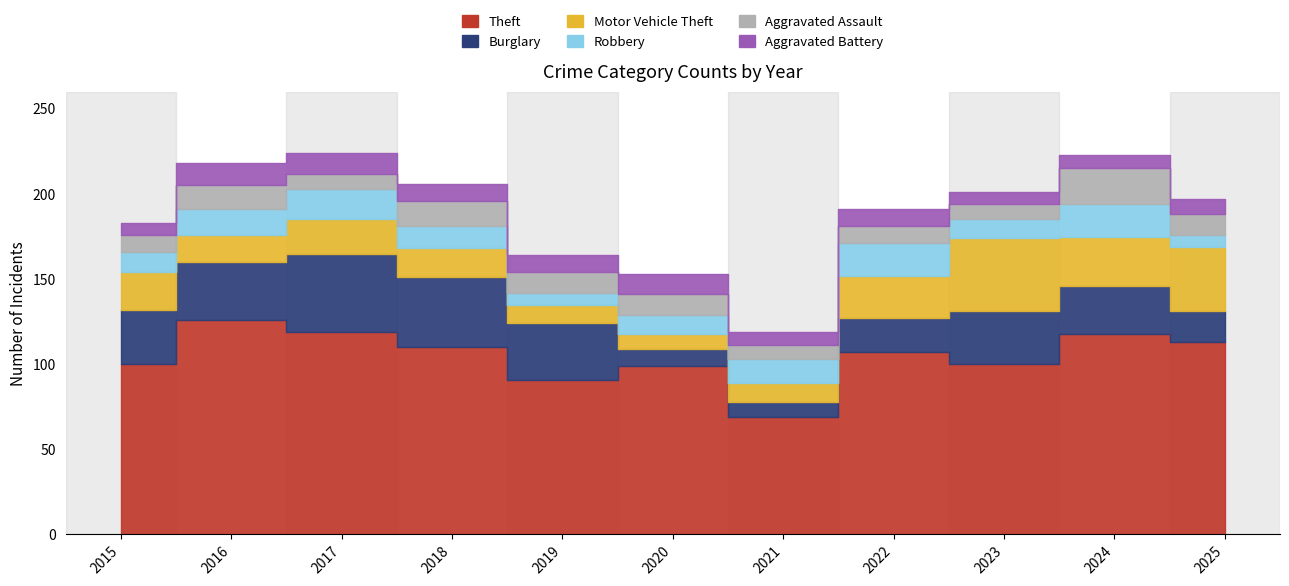

True or false: Theft and Motor Vehicle Theft intersect in this chart.

False